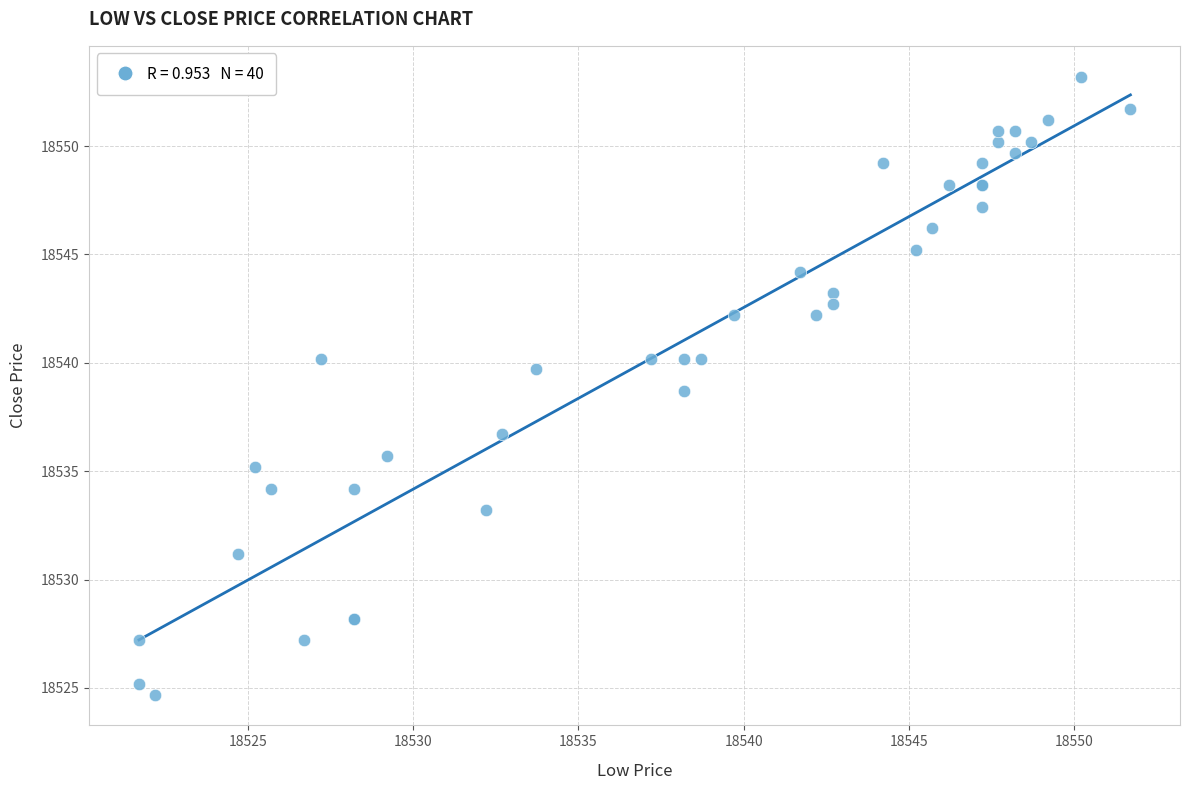

What Y value in the scatter plot is closest to 18538?

18538.7